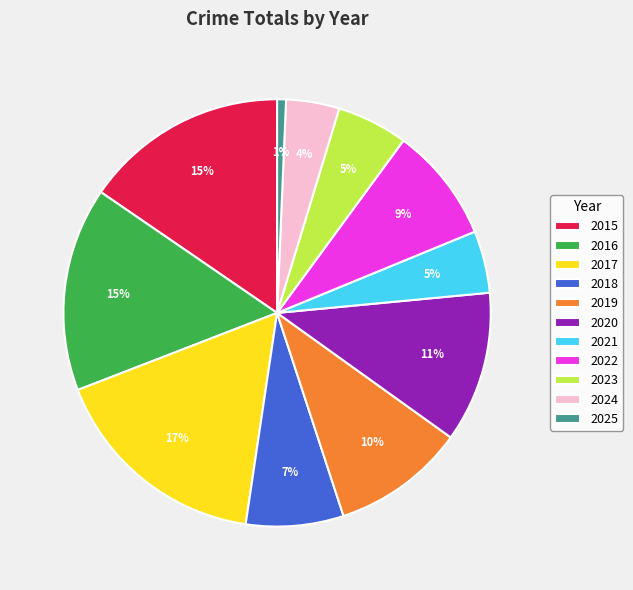

Is there a majority slice in this chart?

No